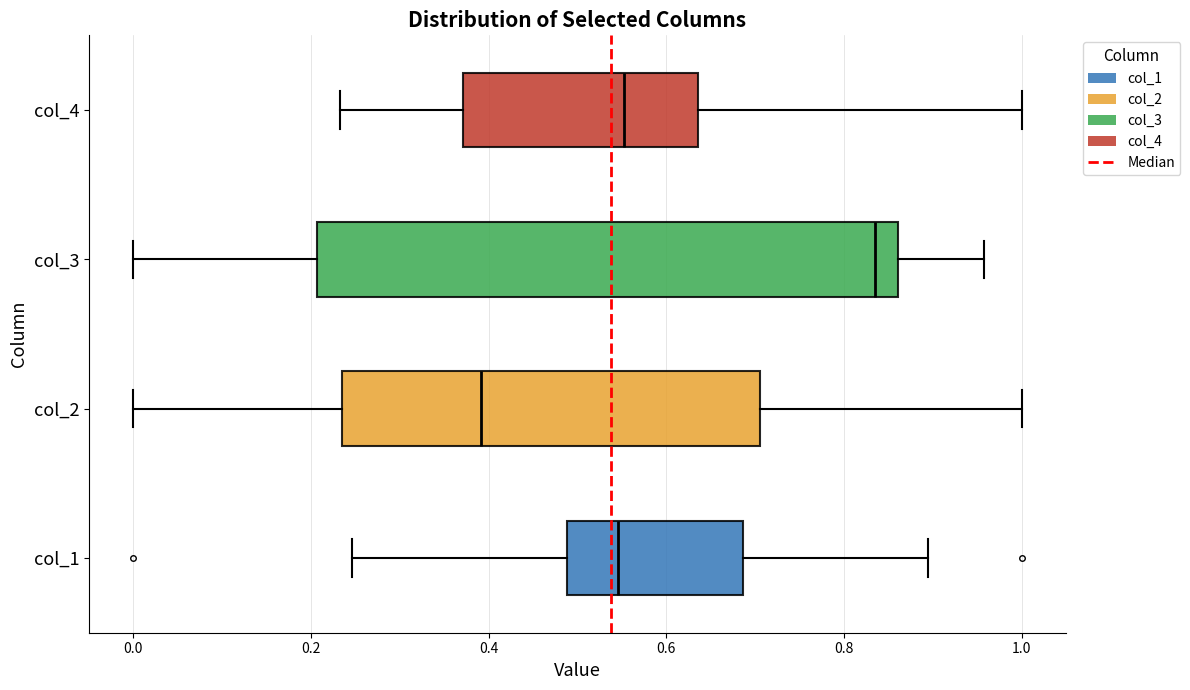

Which box's median line is the furthest to the left?

col_2